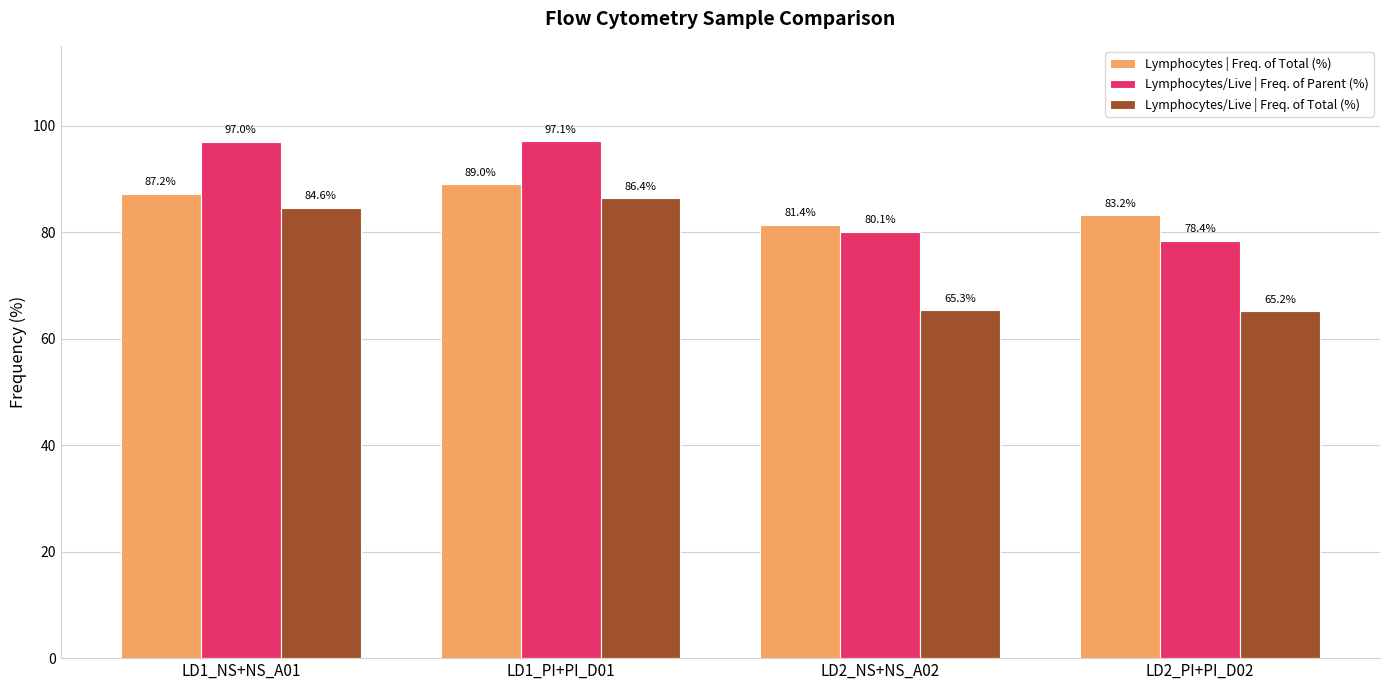

What is the label of the 1st bar from the right?

LD2_PI+PI_D02